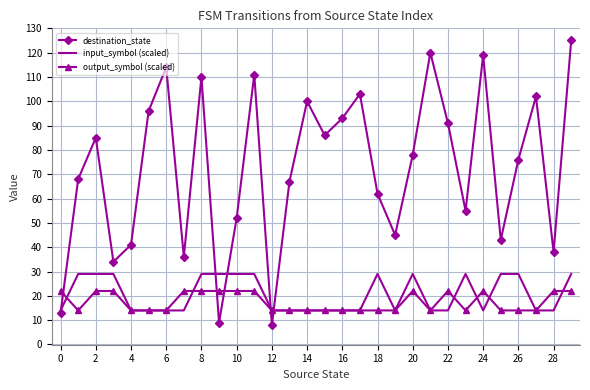

How many times do destination_state and output_symbol (scaled) cross each other?

5